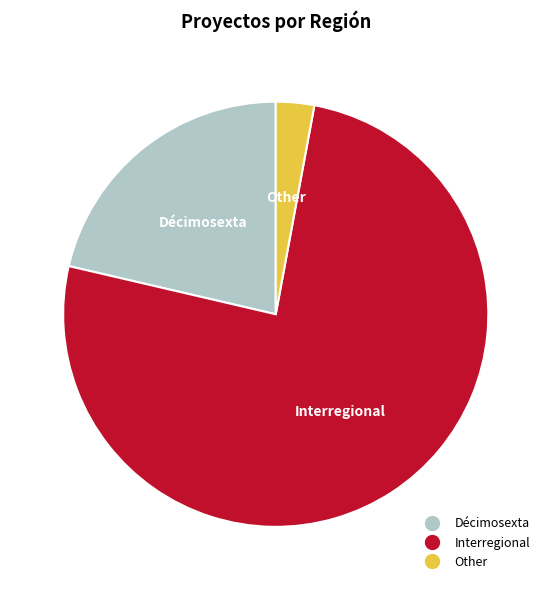

Is Interregional the majority of the pie?

Yes